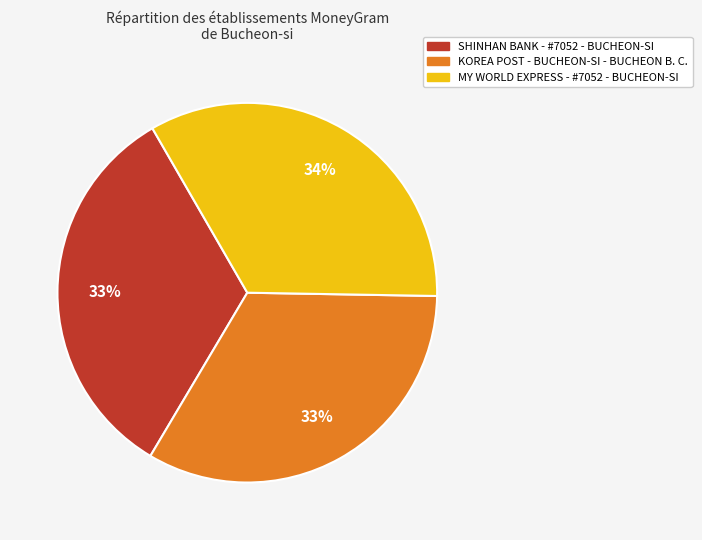

Does any single category account for the majority?

No